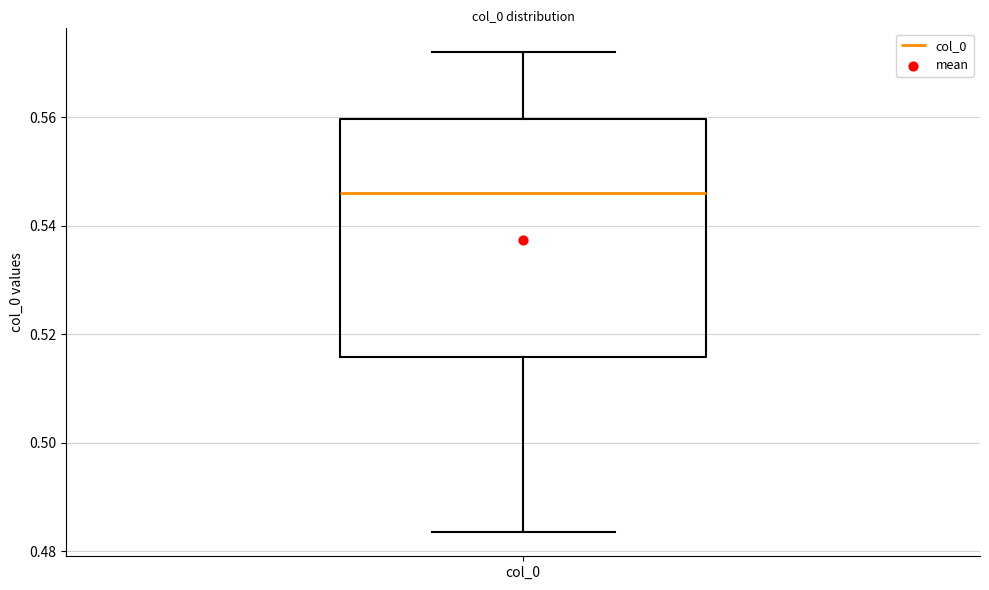

Transcribe this box plot: give where the median line is, the range the box spans, and where the two whiskers end, as read against the y-axis. The values are not printed on the chart, so give them approximately, as read against the axis.

median 0.546, box 0.516 to 0.560, whiskers 0.484 to 0.572